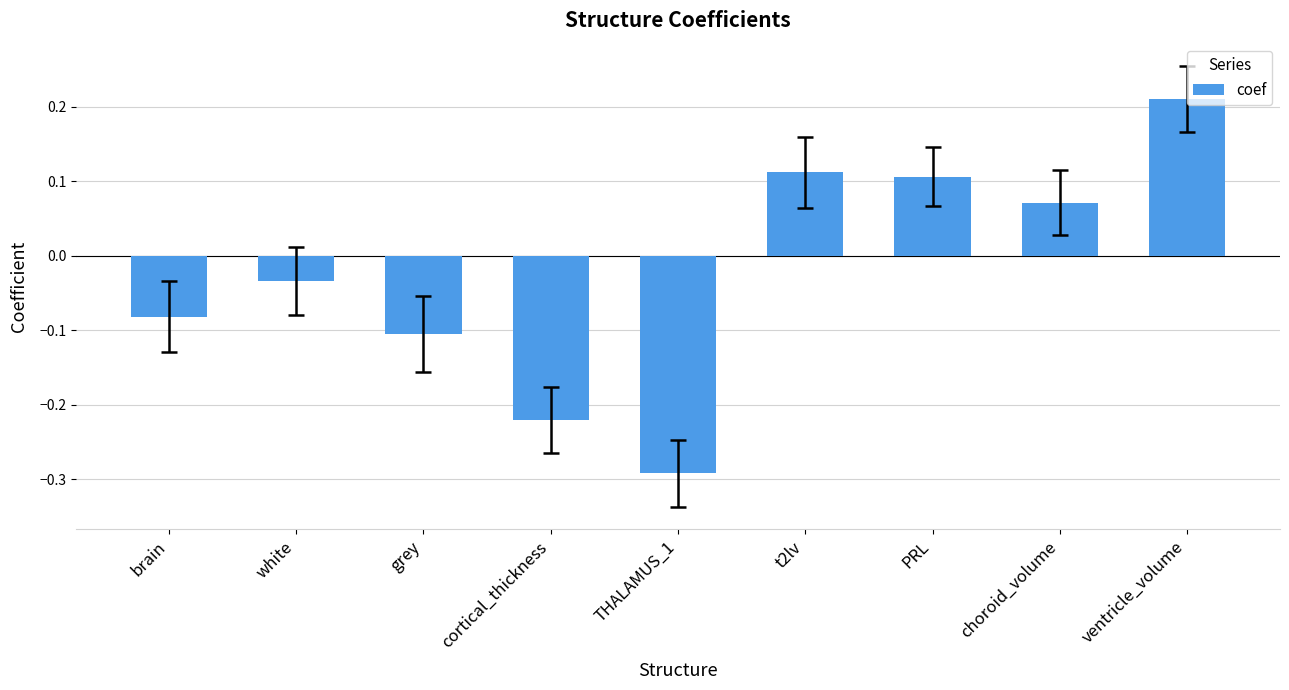

What is the difference between the second highest and minimum values?

0.4